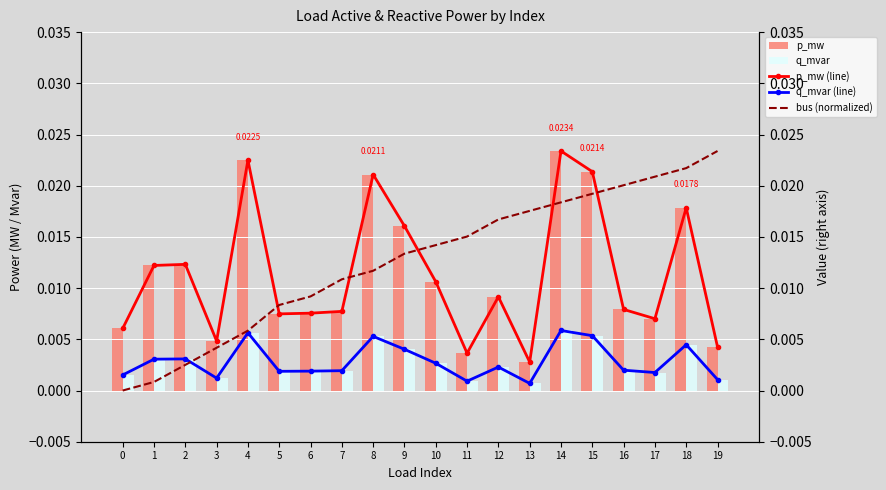

Which category has the highest value in the p_mw (line) series?

14